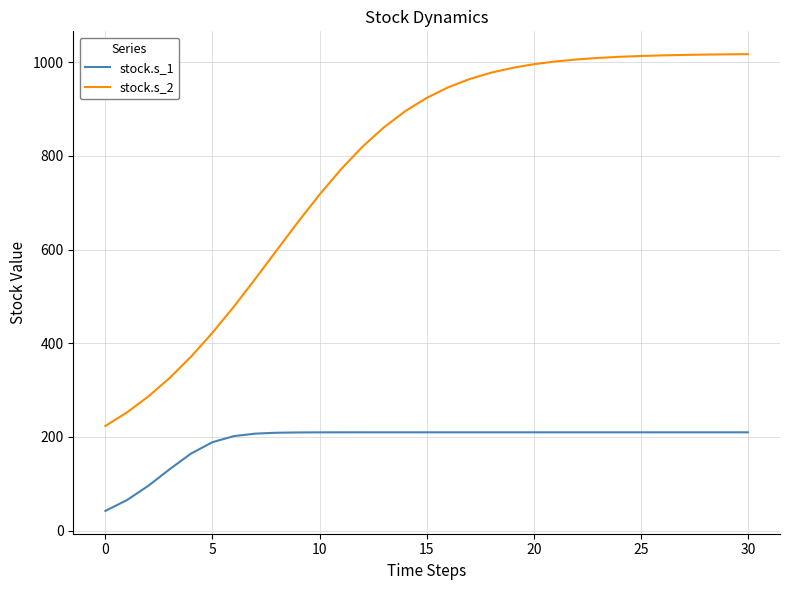

How many values in the stock.s_2 series are below 923?

15